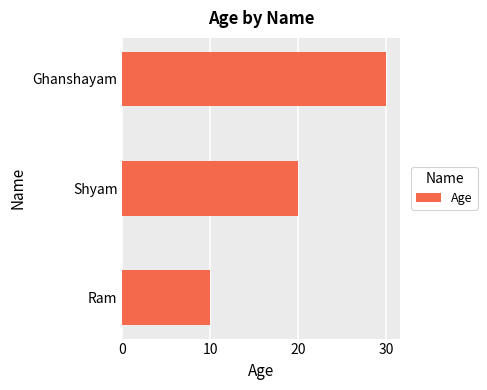

Rank the categories by value from highest to lowest.

Ghanshayam, Shyam, Ram